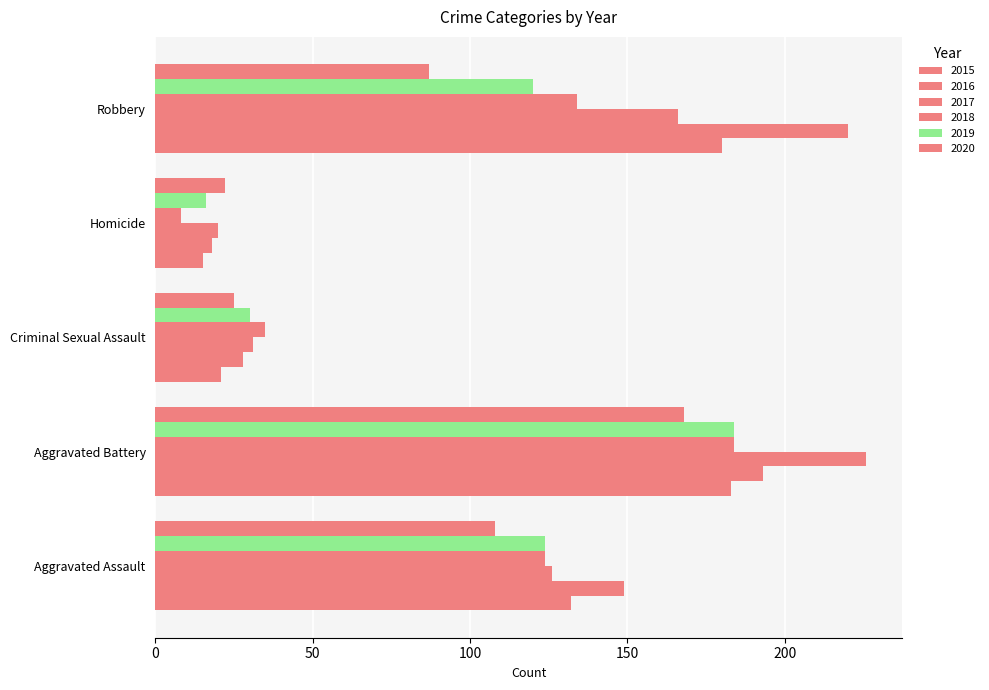

Count the number of data series in this chart.

6